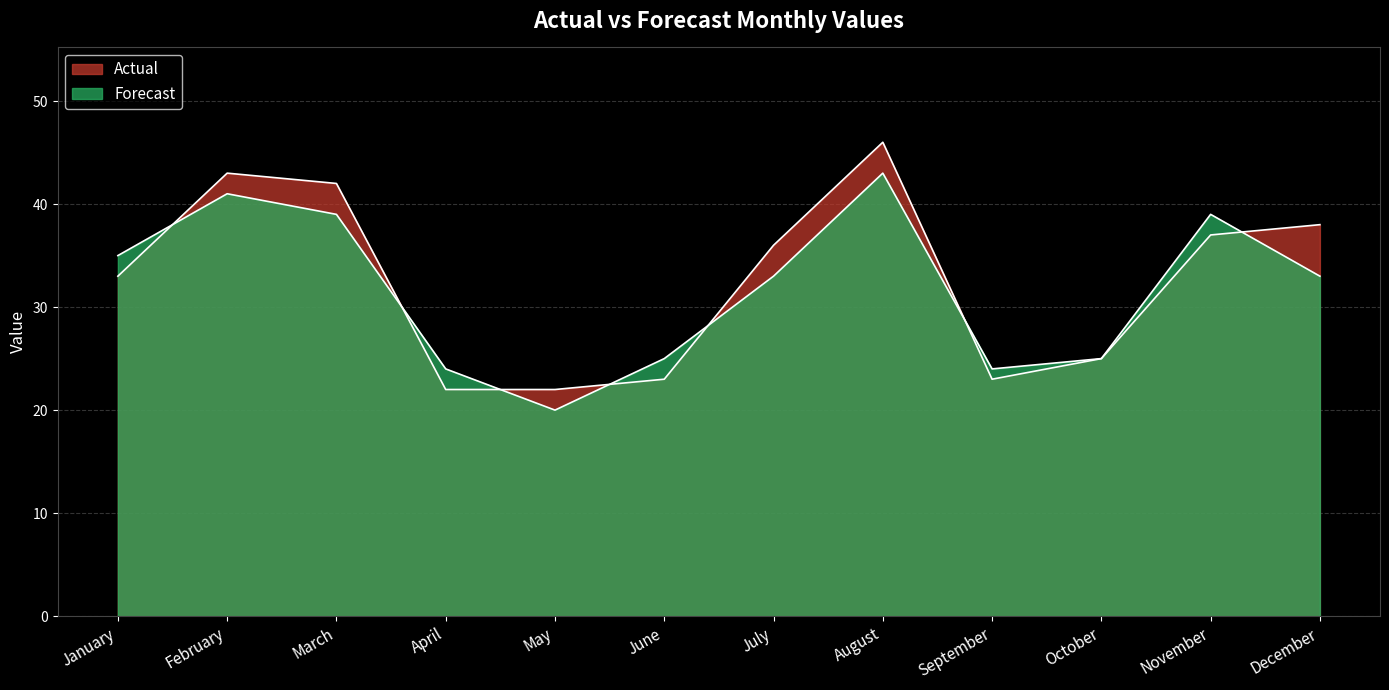

In Forecast, how many points are higher than both neighbors (excluding endpoints)?

3